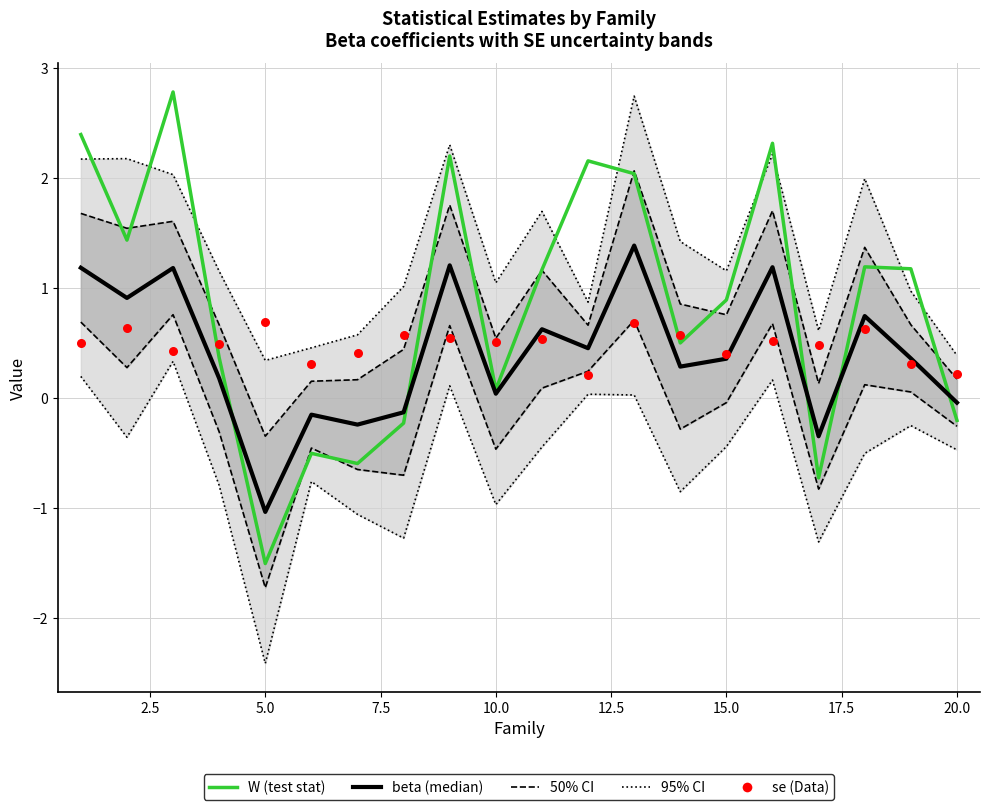

Is the value of 50% CI at 18 greater than the value of se (Data) at 14?

Yes